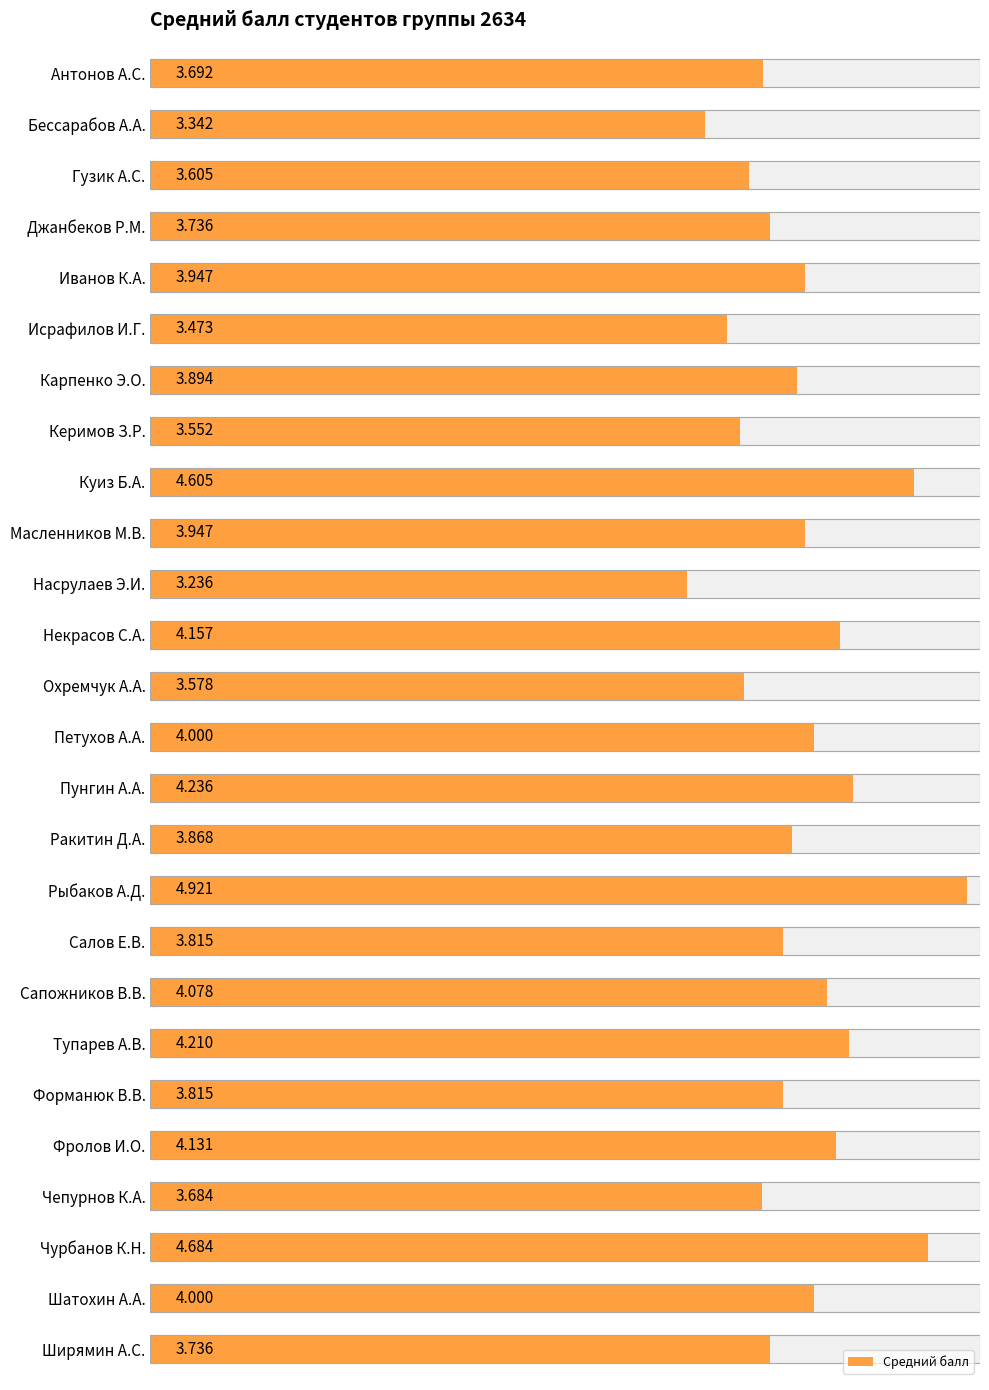

What is the smallest value displayed?

3.2